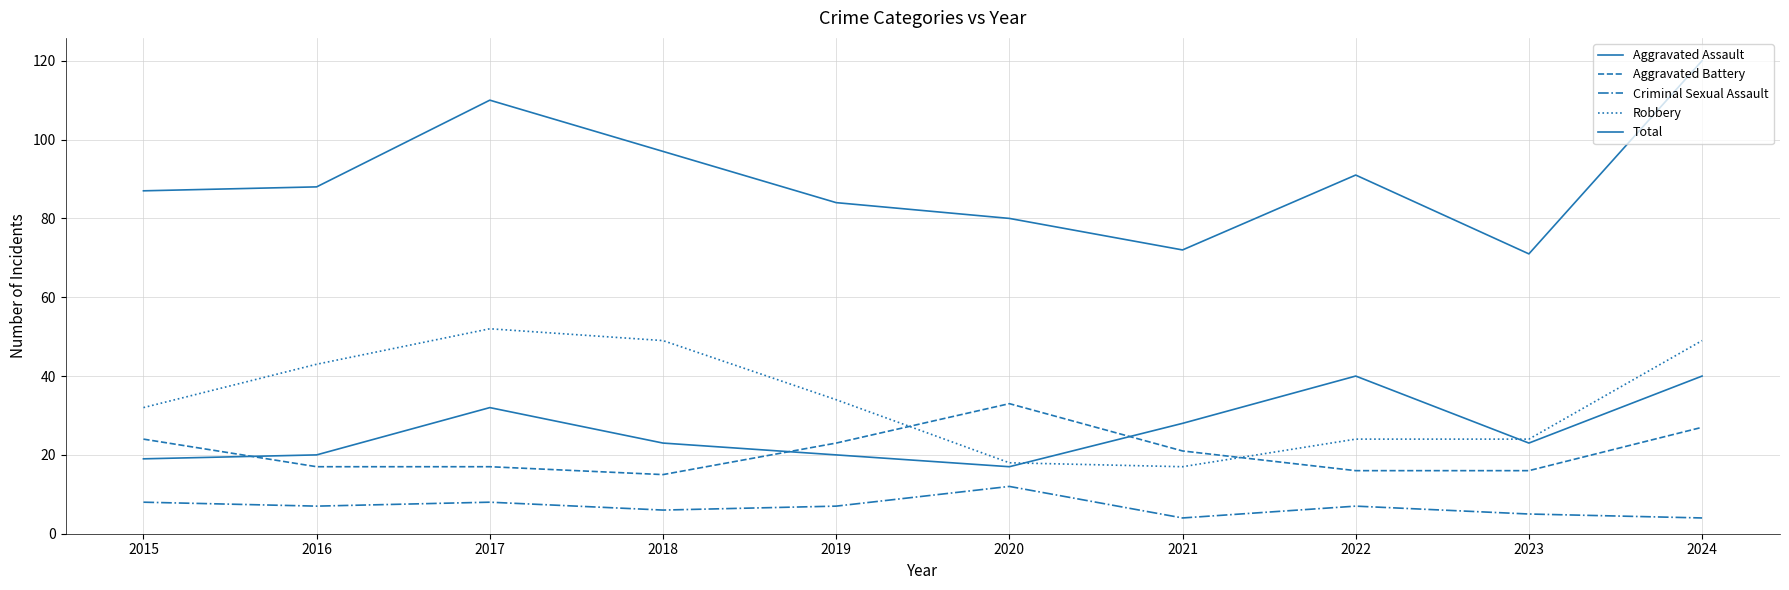

Rank the series by their maximum value, from lowest to highest.

Criminal Sexual Assault, Aggravated Battery, Aggravated Assault, Robbery, Total